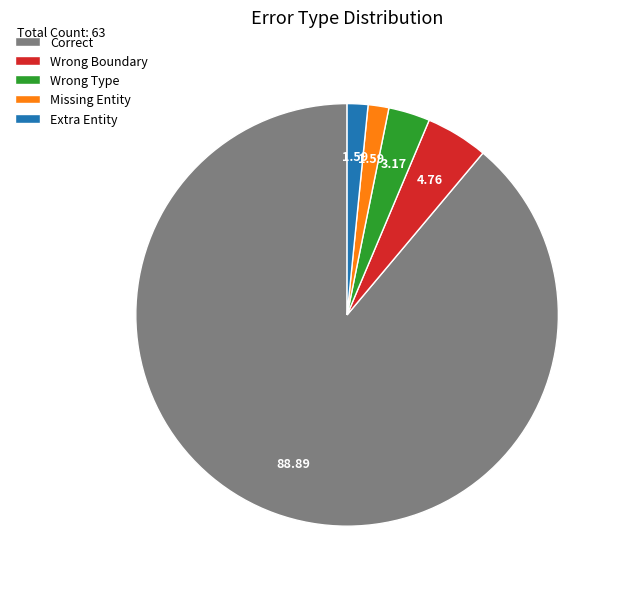

Combined, do Correct and Wrong Type account for over 50%?

Yes